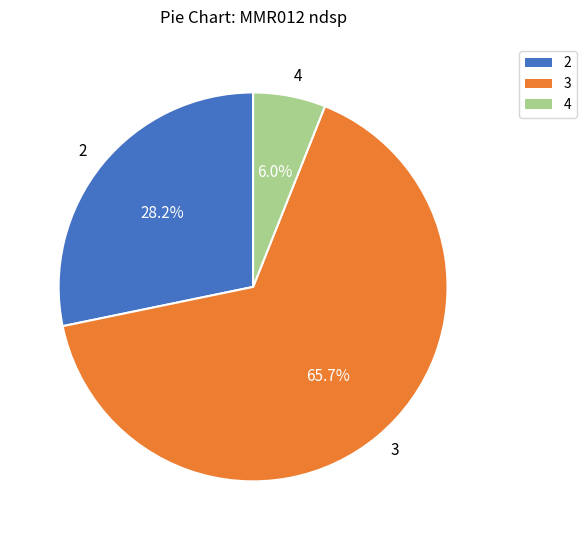

Rank the categories by value from lowest to highest.

4, 2, 3